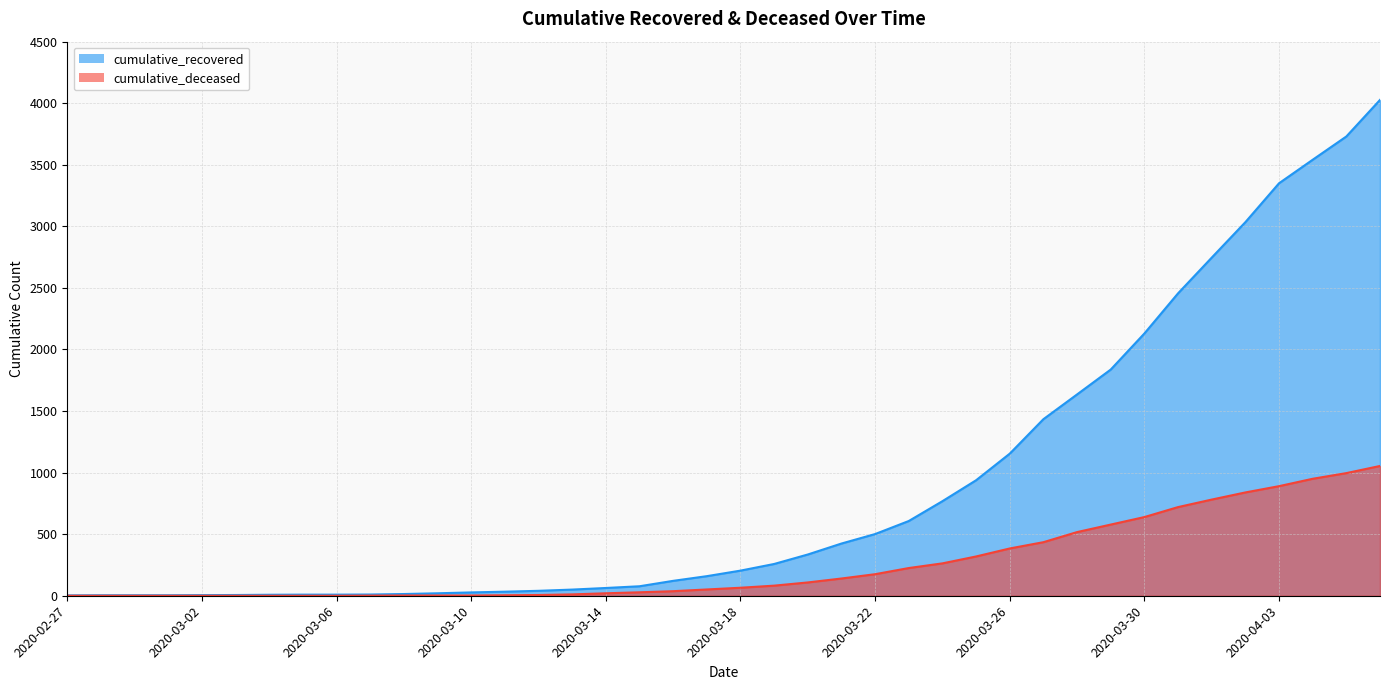

How many values in cumulative_deceased are above zero?

31